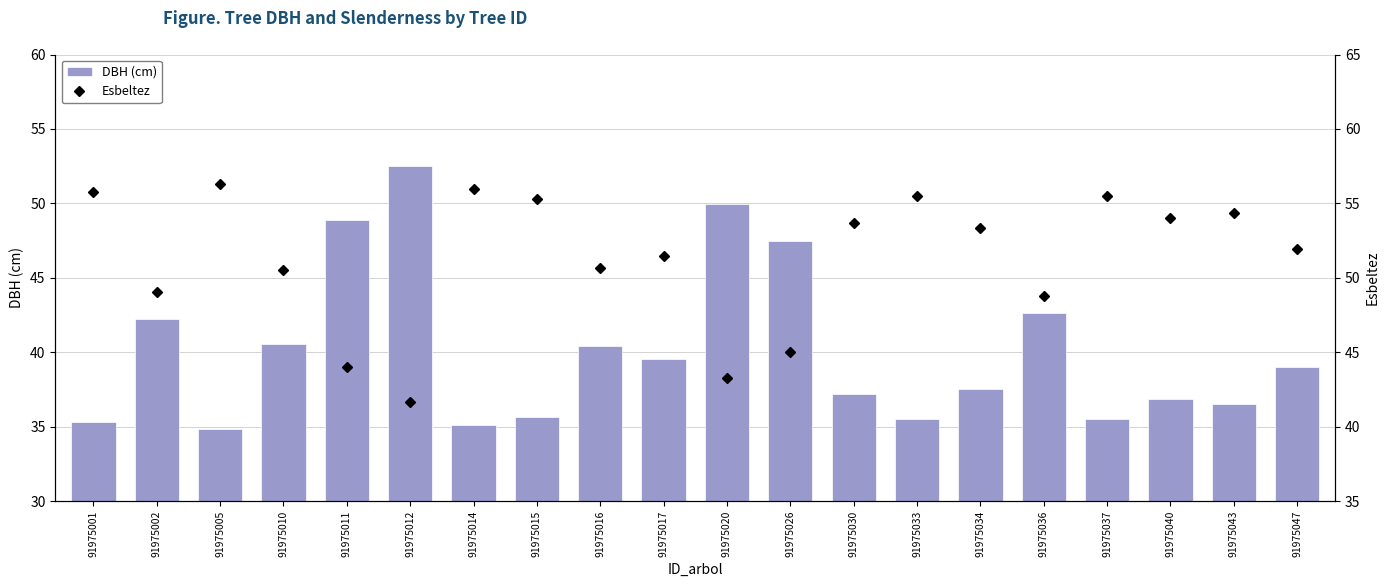

What is the average value of the Esbeltez series?

51.3